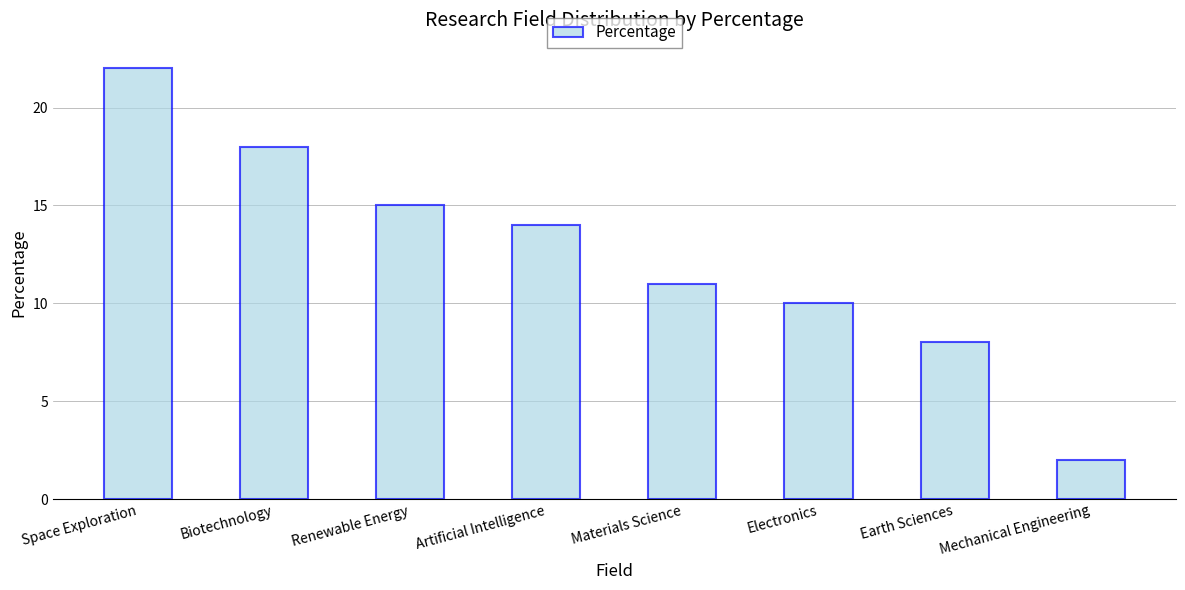

List the labels in order of value, largest first.

Space Exploration, Biotechnology, Renewable Energy, Artificial Intelligence, Materials Science, Electronics, Earth Sciences, Mechanical Engineering